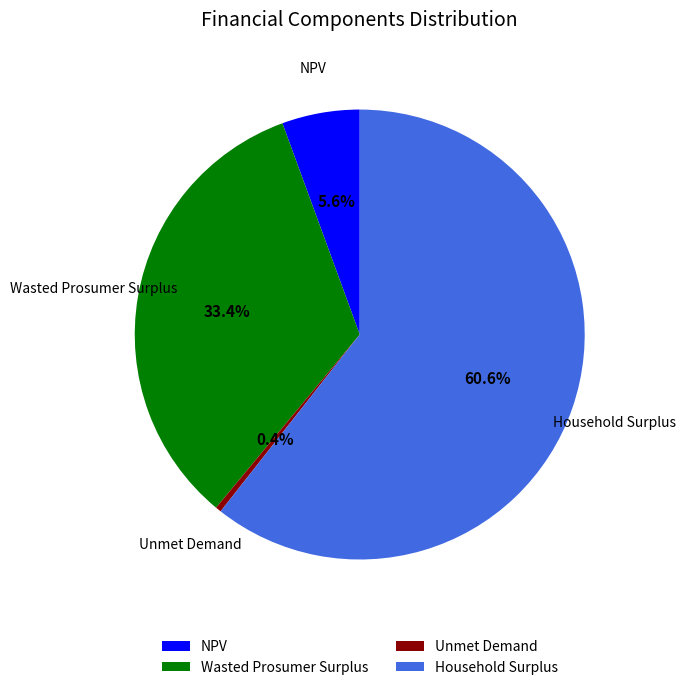

What is the largest slice in the pie chart?

Household Surplus